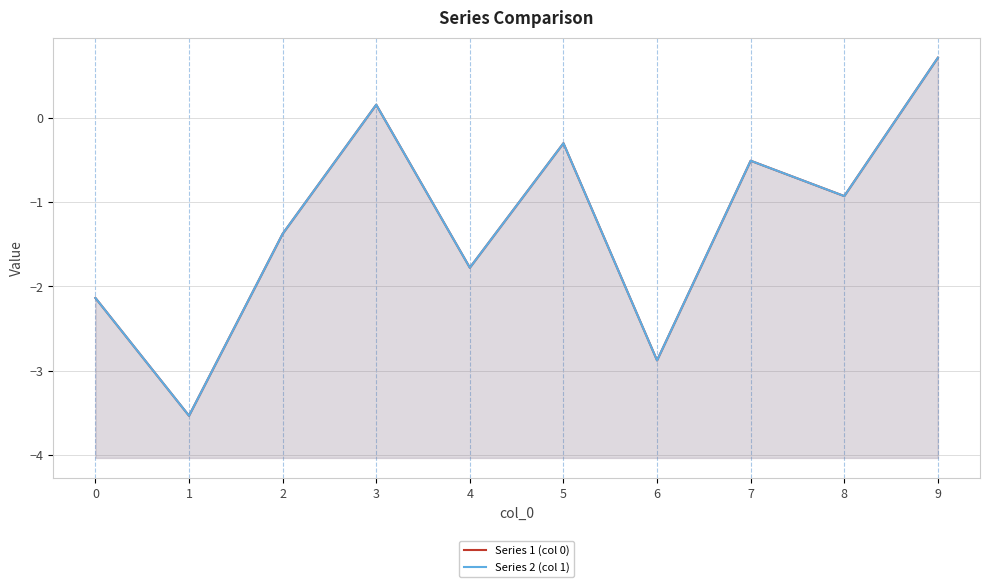

What is the sum of all Series 1 (col 0) values?

-12.6